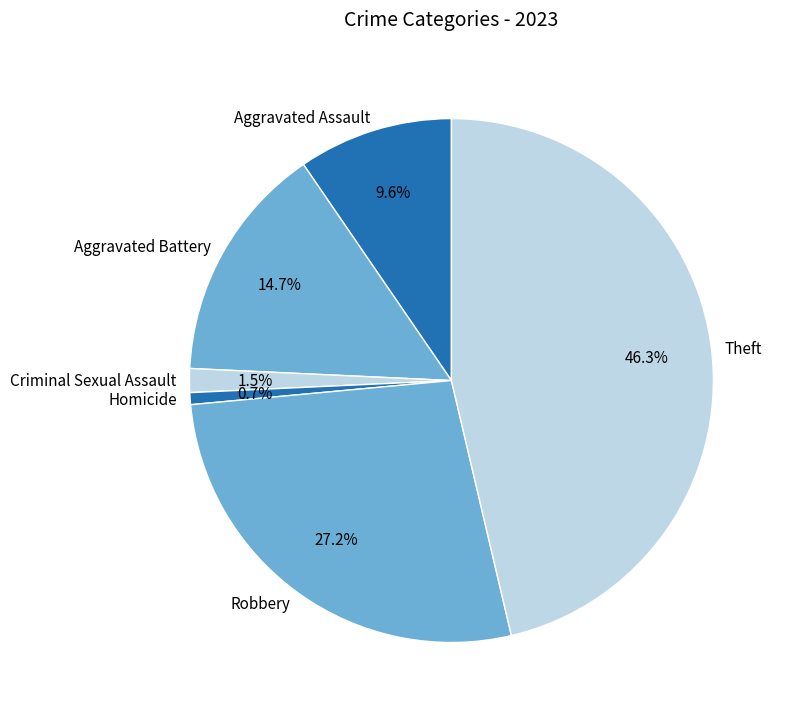

How many slices are in this pie chart?

6